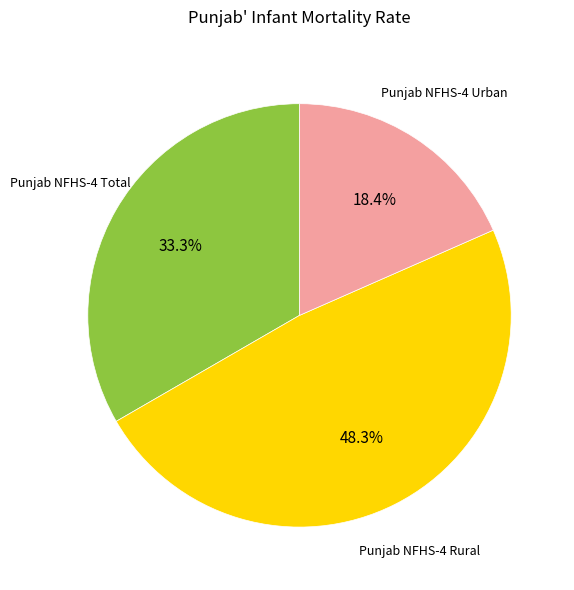

Count the number of slices in the pie.

3